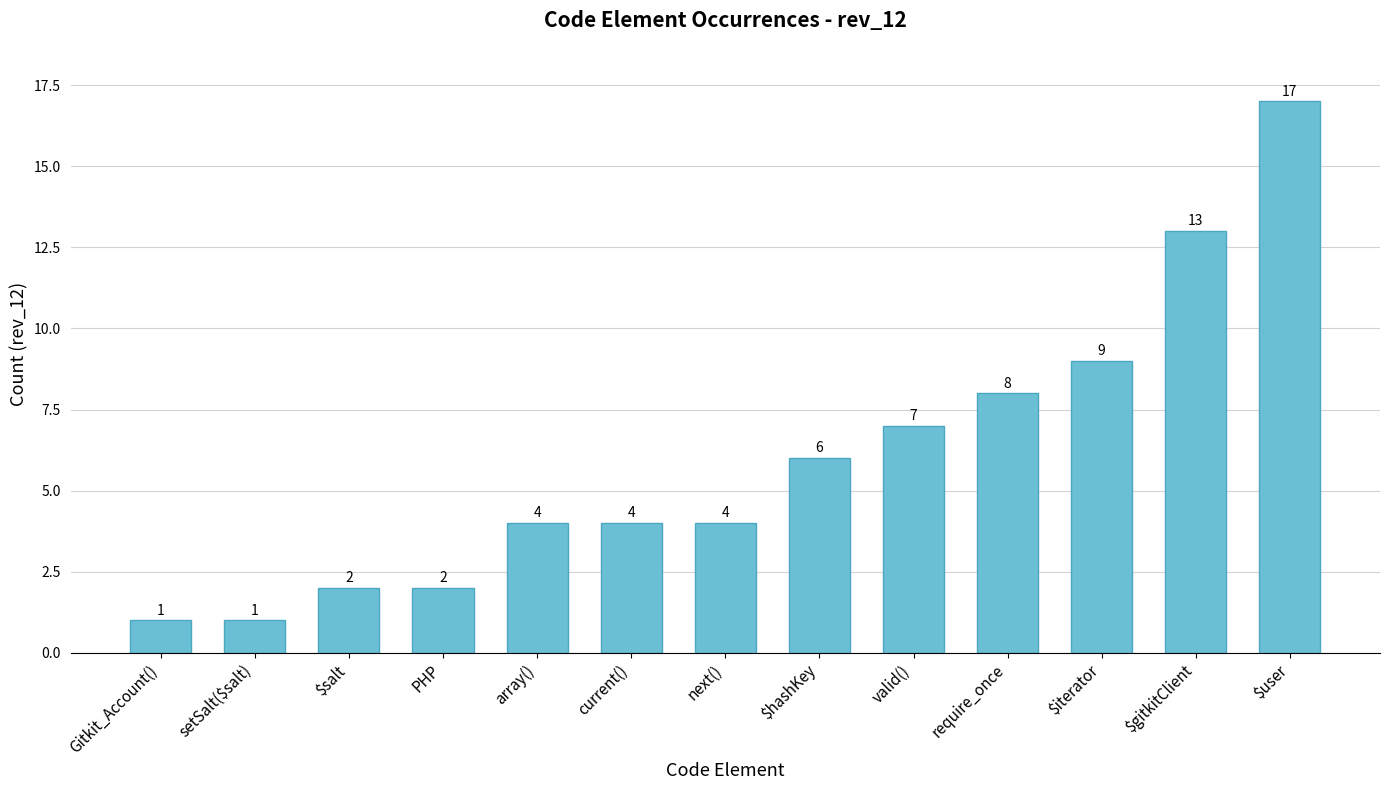

What is the sum of all values?

78